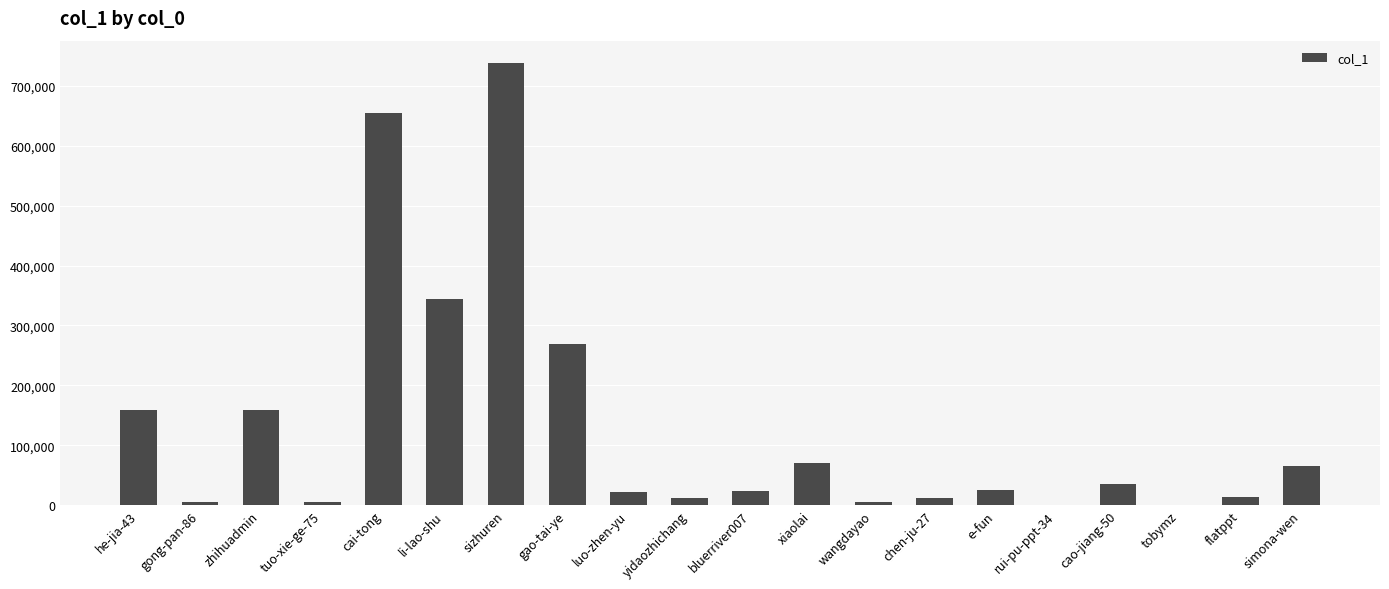

What is the greatest value displayed?

738789